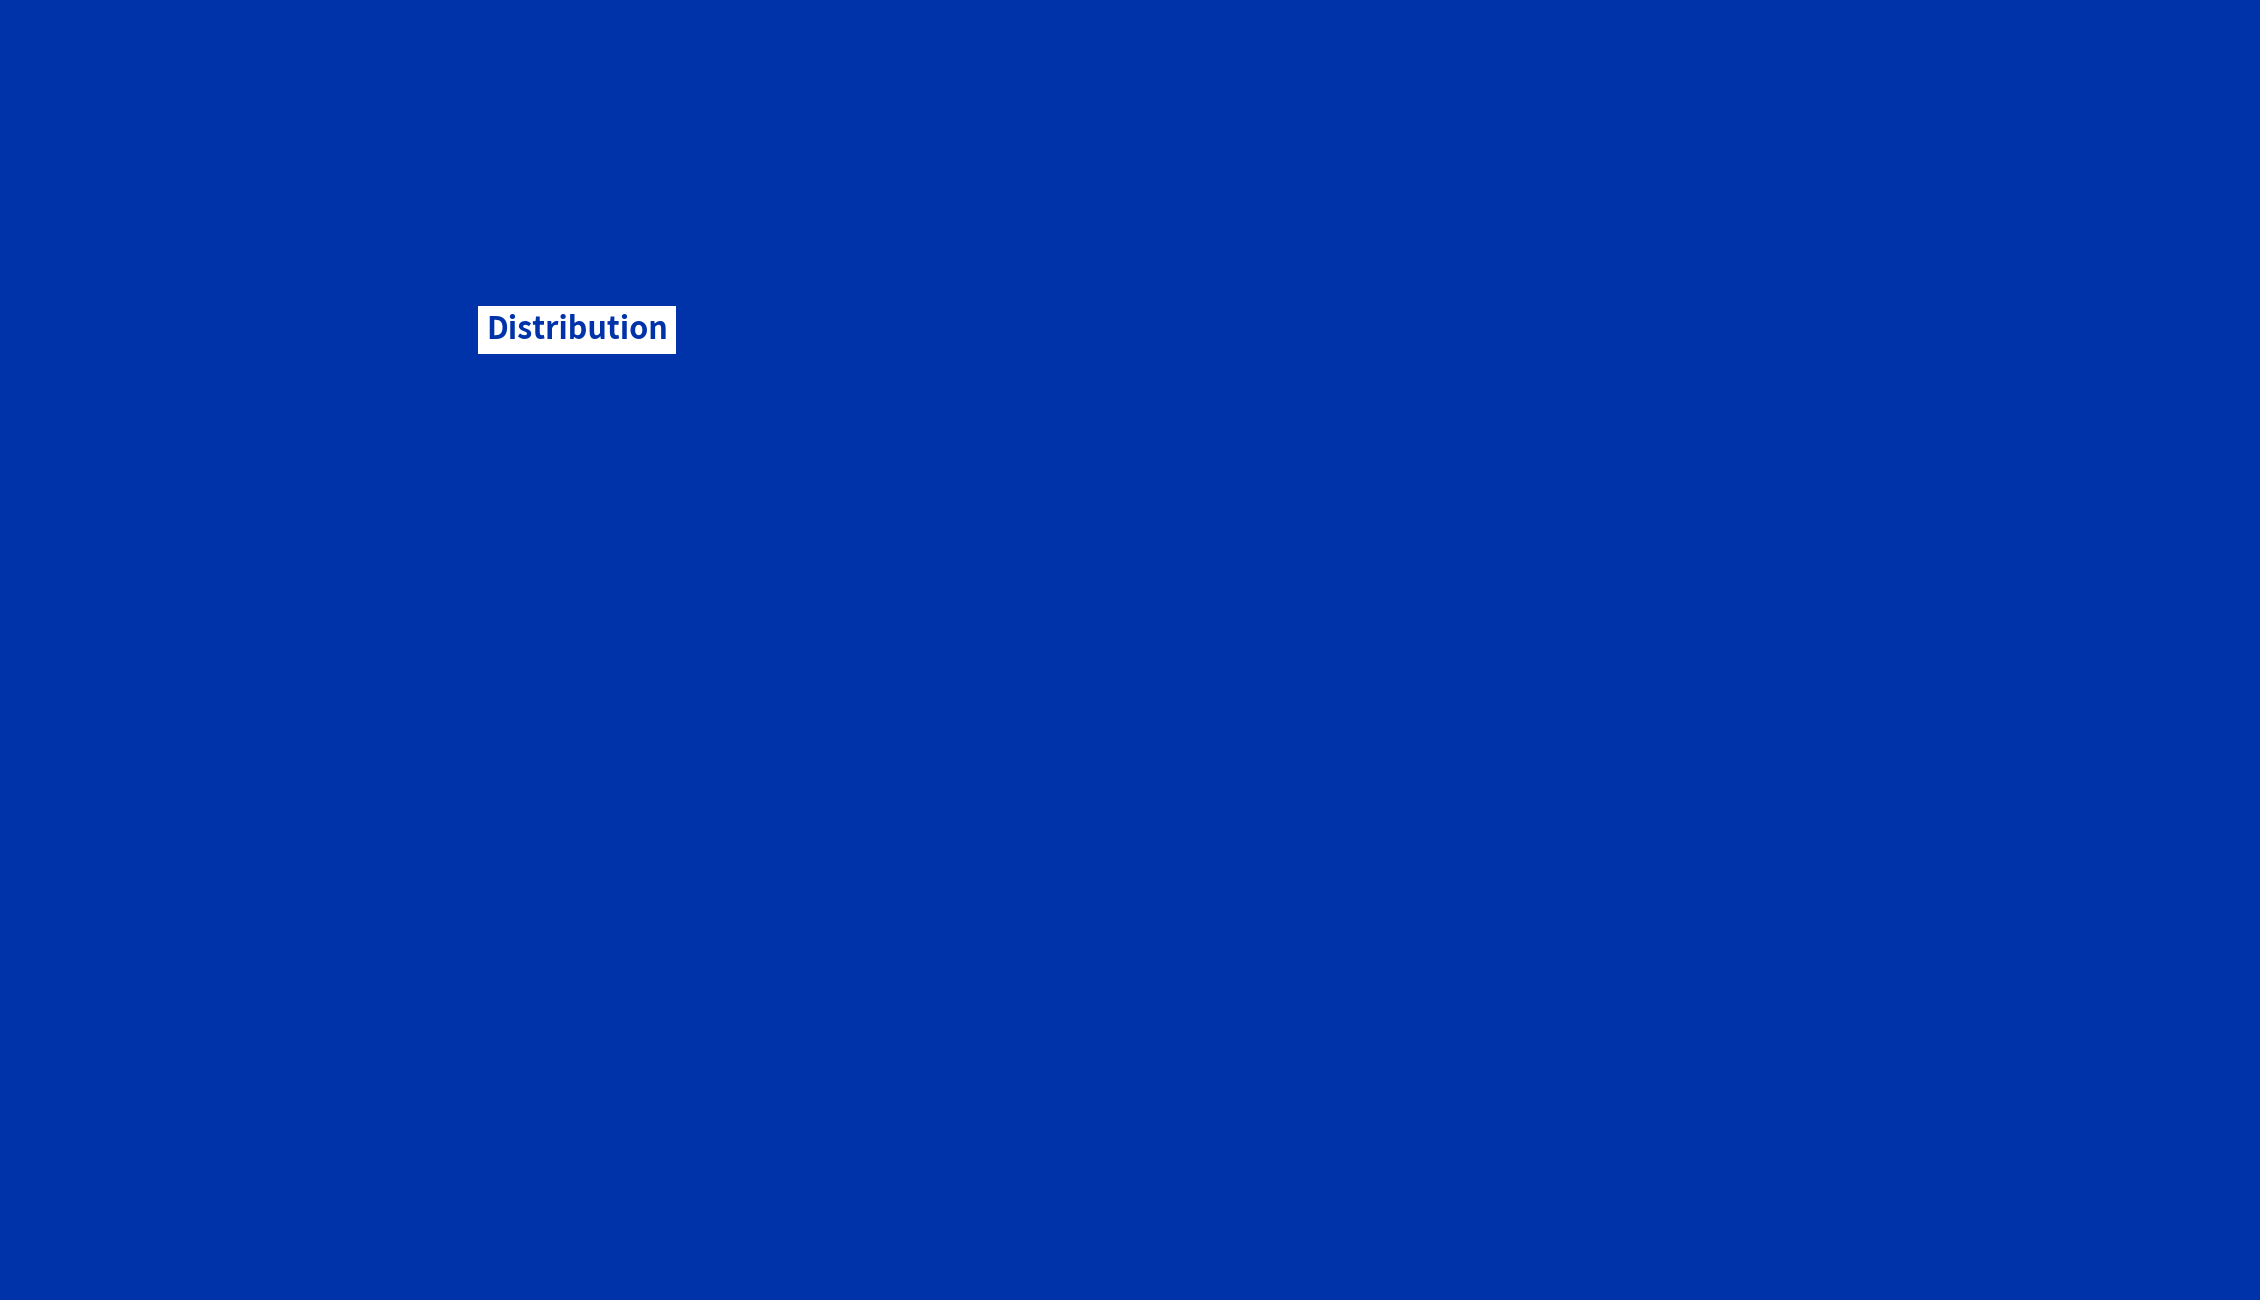

Combined, do 寄黄龙清老·万山不隔中秋月 and 济上闻笛·关山不隔梅花梦 account for over 50%?

Yes